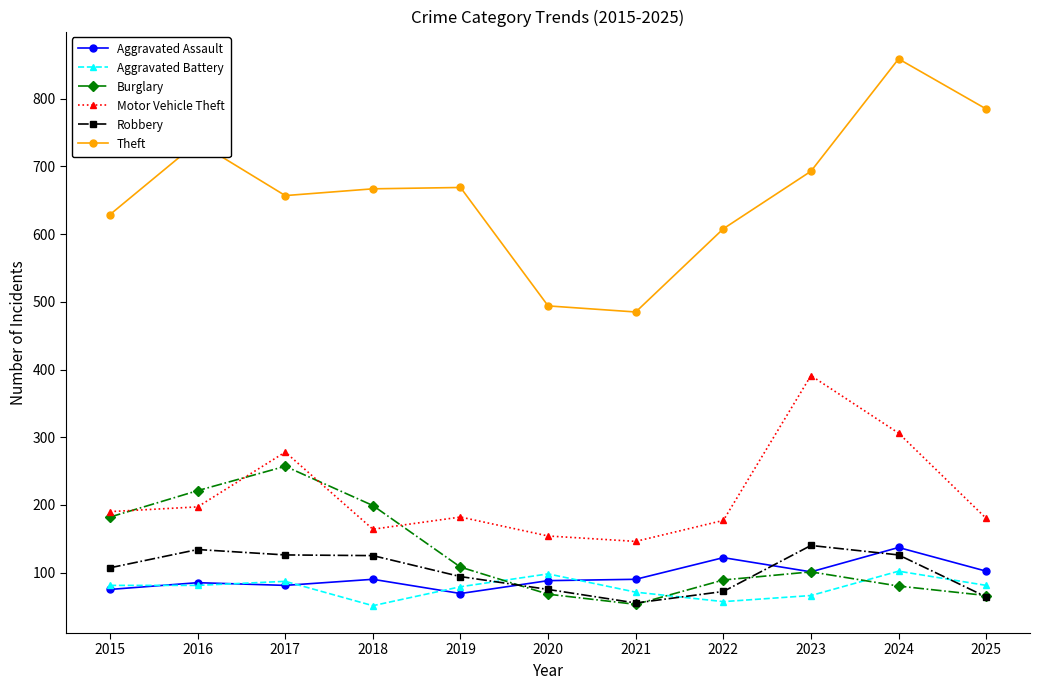

Which series changed the most between 2016 and 2021?

Theft